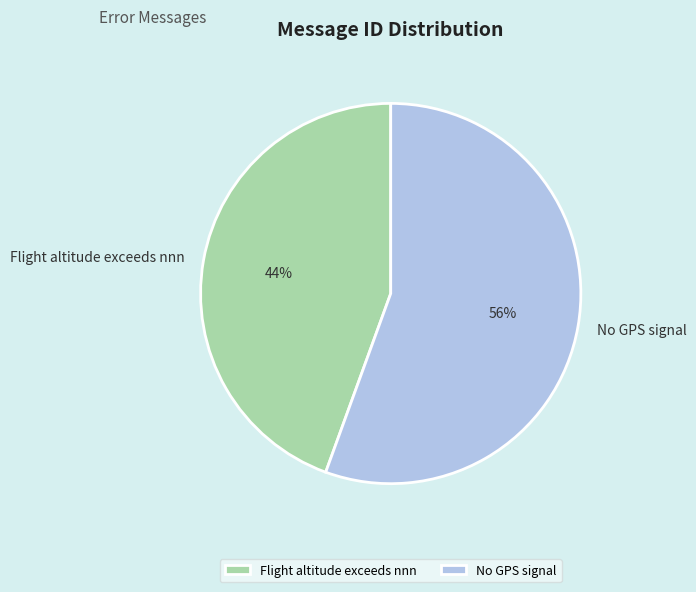

Is it true that Flight altitude exceeds nnn is 44% of the pie?

True